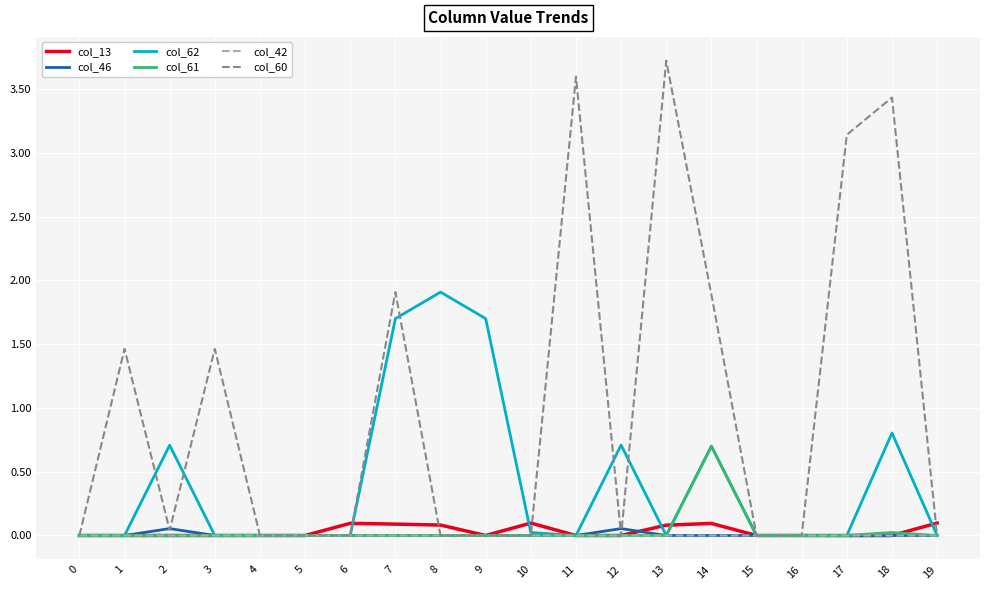

Which series has the widest spread of values?

col_60